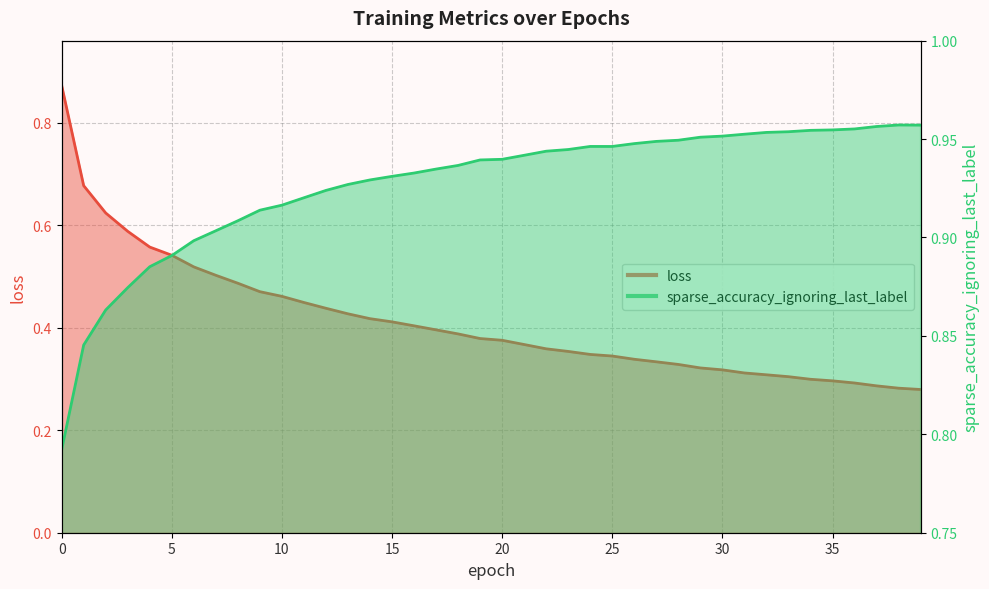

Rank the series at 15 from highest to lowest value.

sparse_accuracy, loss